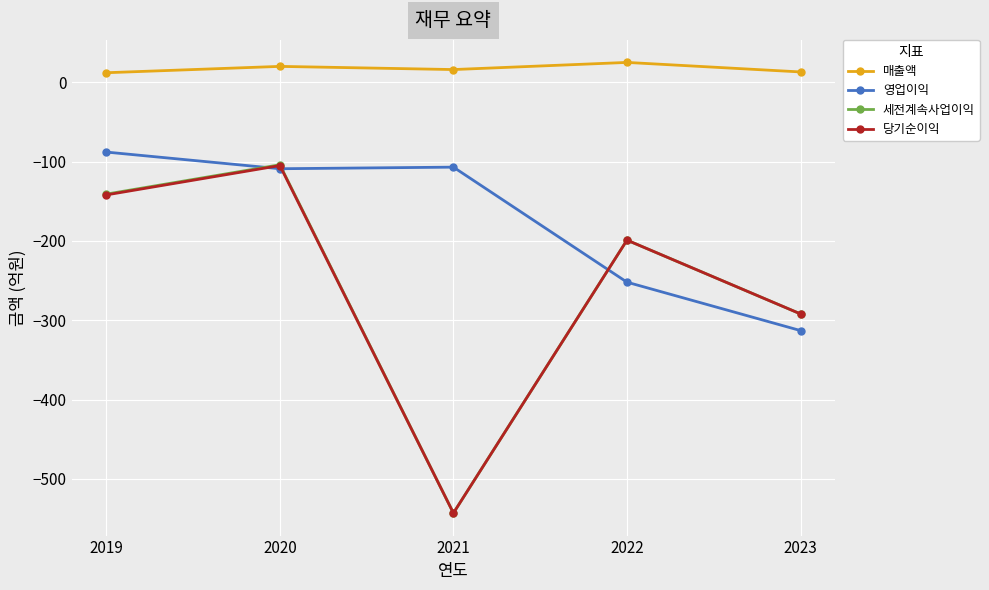

The value of 세전계속사업이익 at 2019 is -189. True or false?

False